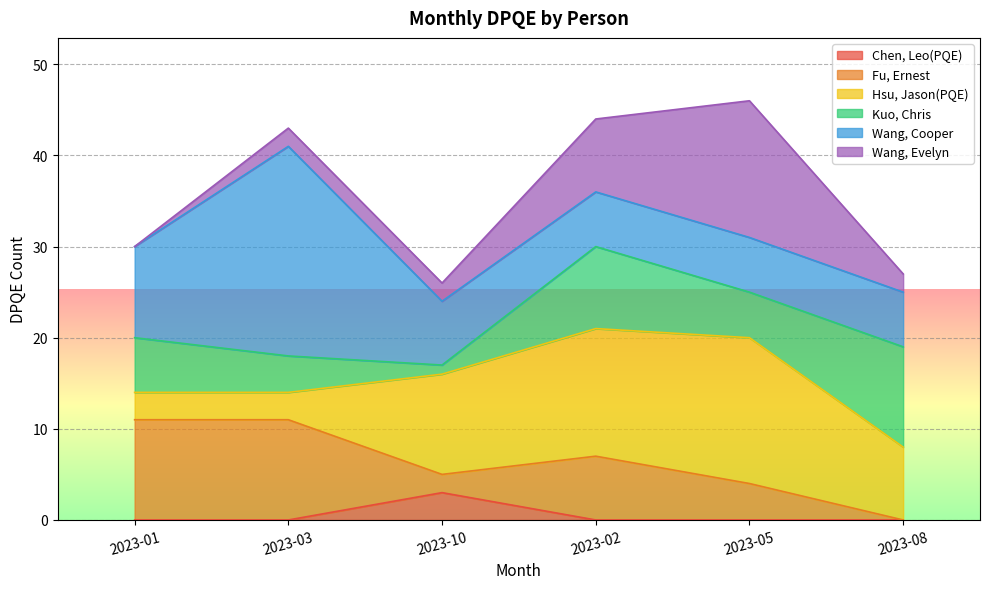

How many Hsu, Jason(PQE) values are between 3 and 14?

5